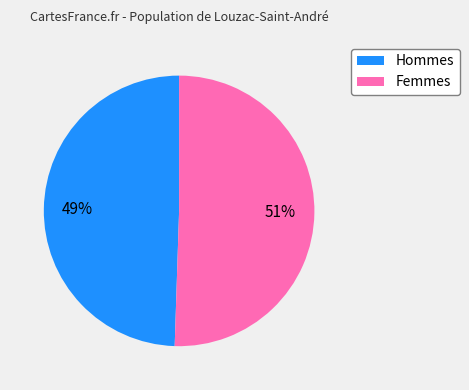

How many slices are in this pie chart?

2